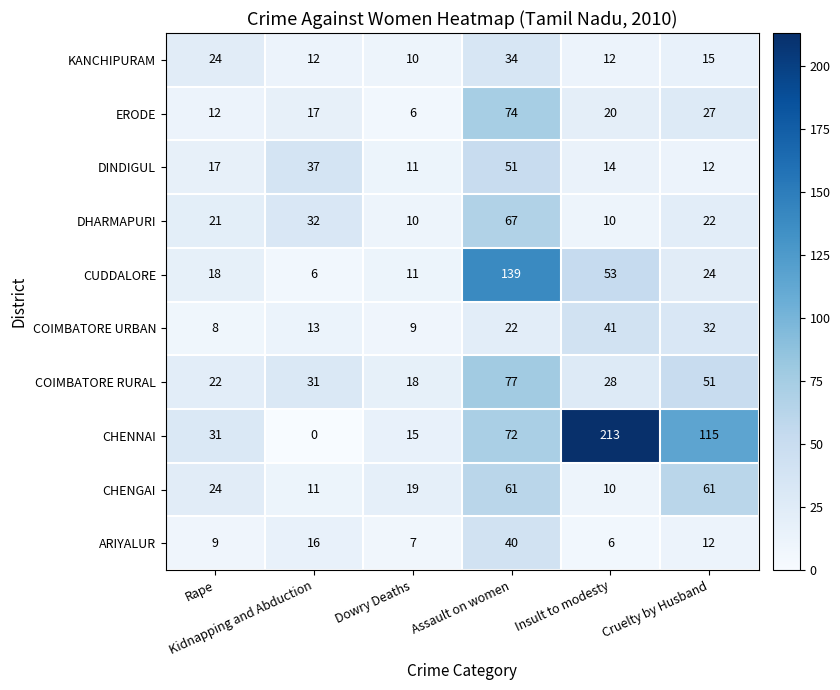

Between Assault on women and Insult to modesty, which series saw the biggest shift?

CHENNAI